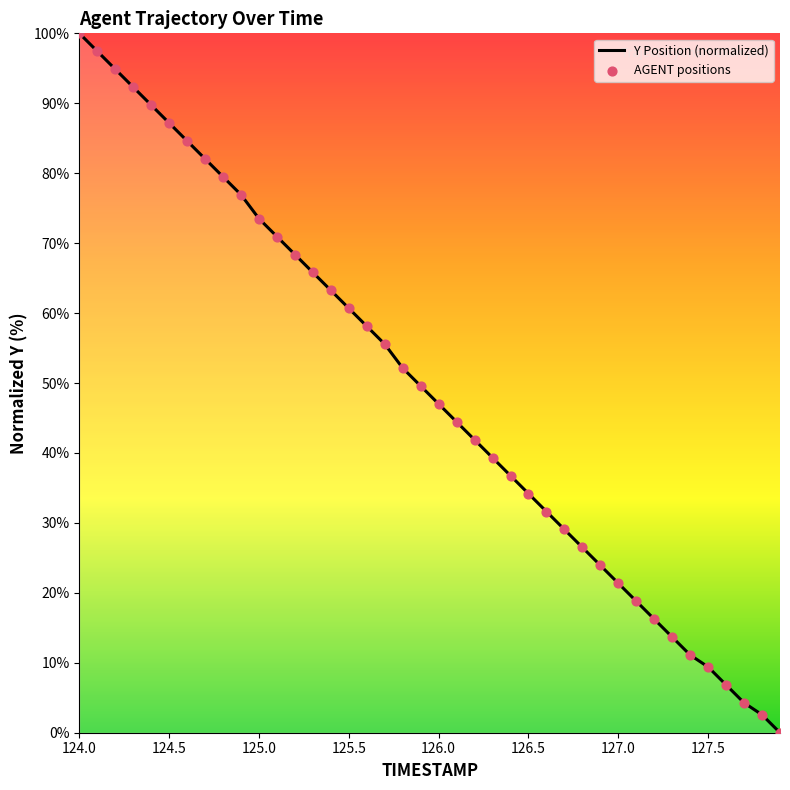

What is the greatest value displayed?

100.0